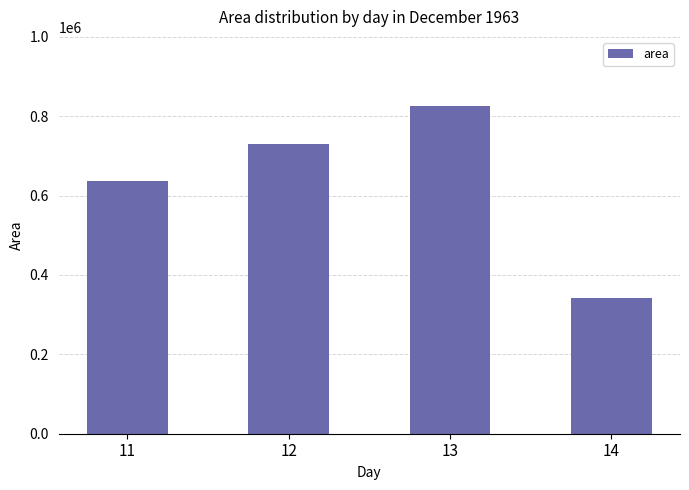

What is the smallest value displayed?

341875